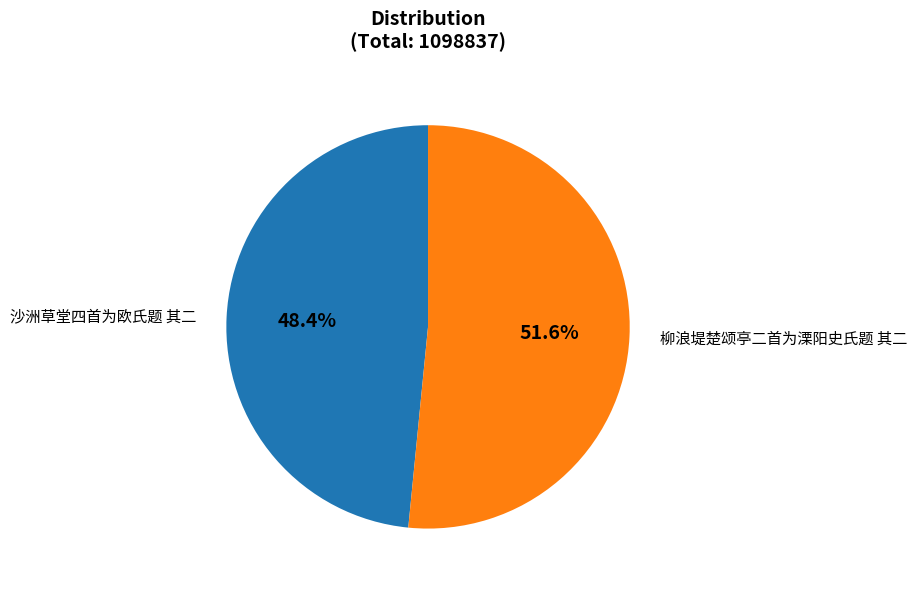

Approximately how many times larger is the value at 沙洲草堂四首为欧氏题 其二 compared to 柳浪堤楚颂亭二首为溧阳史氏题 其二?

0.9